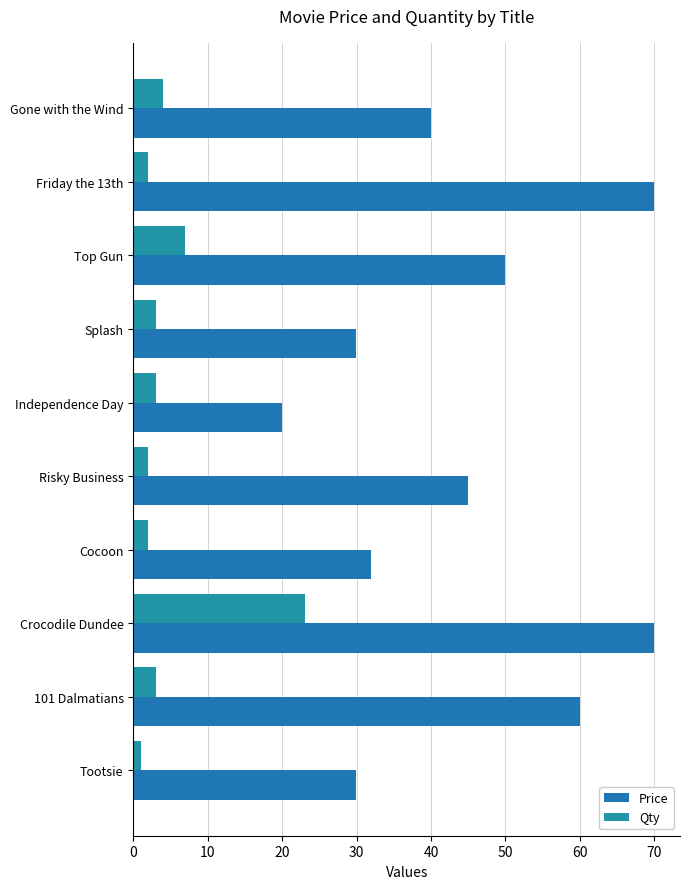

How many data points in Price are less than 44?

5